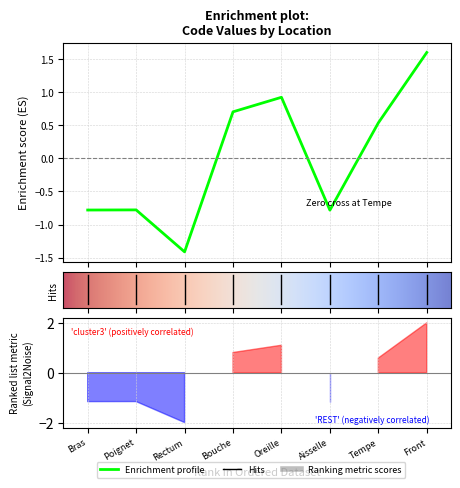

Which category has the lowest value across all series?

Rectum